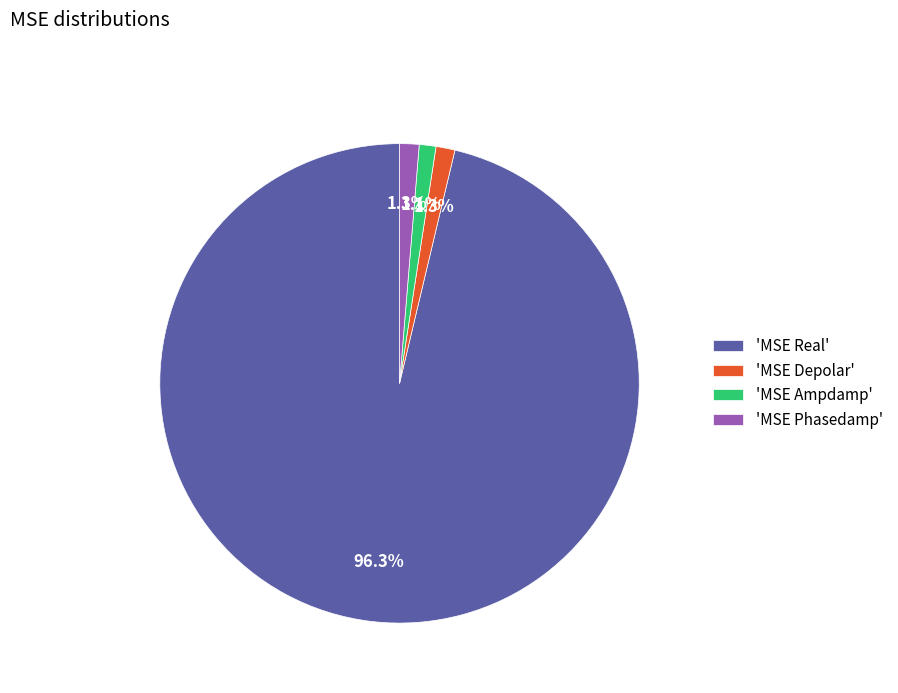

Combined, what portion of the pie is 'MSE Real' and 'MSE Phasedamp'?

97.6%